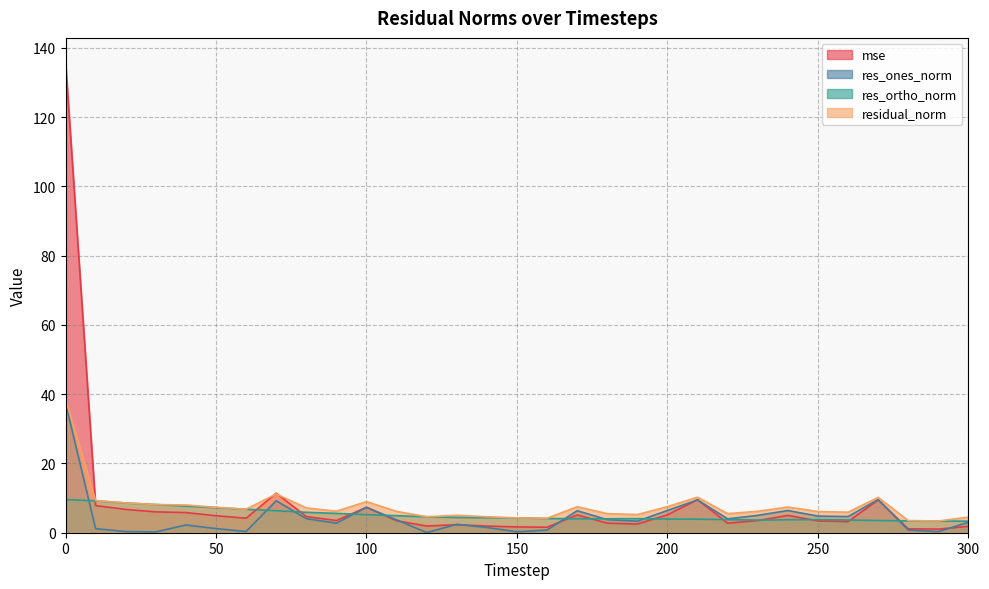

True or false: residual_norm has more than 0 interior local peaks.

True